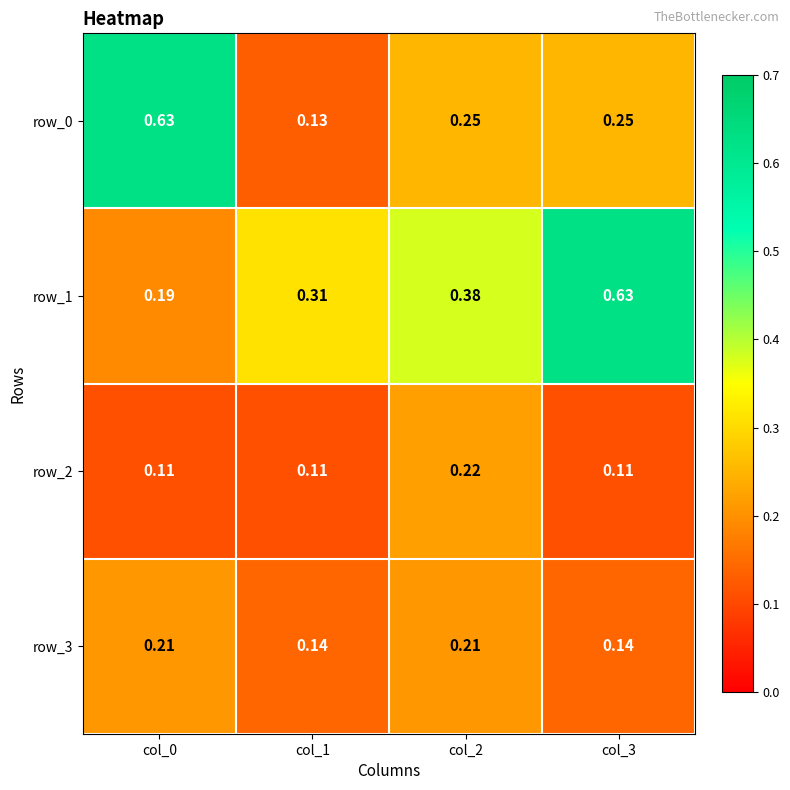

Is the value of row_2 at col_2 greater than the value of row_0 at col_3?

No